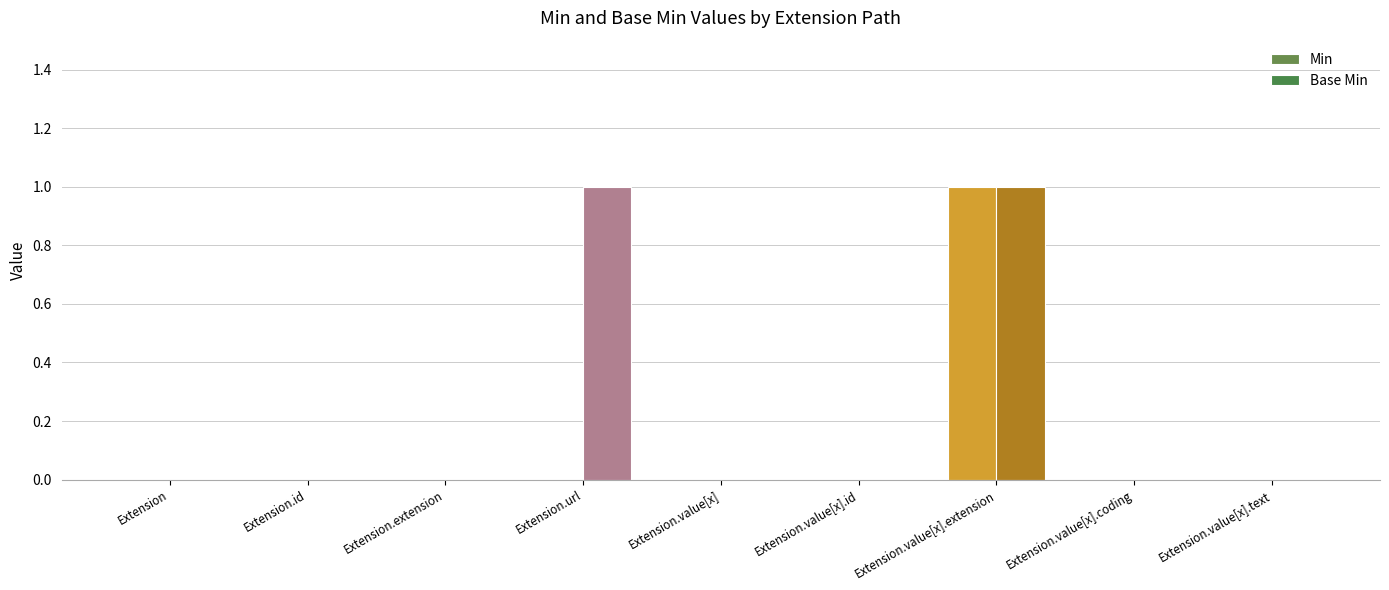

At which category does the chart reach its peak across all series?

Extension.value[x].extension